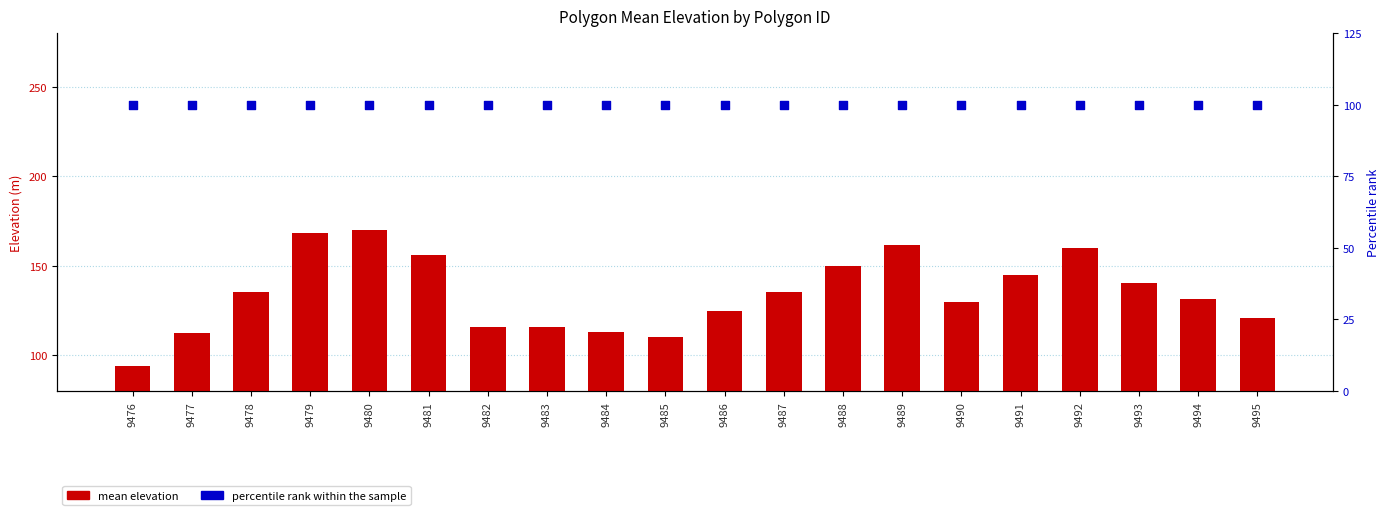

Which series contains the highest Y value?

mean elevation